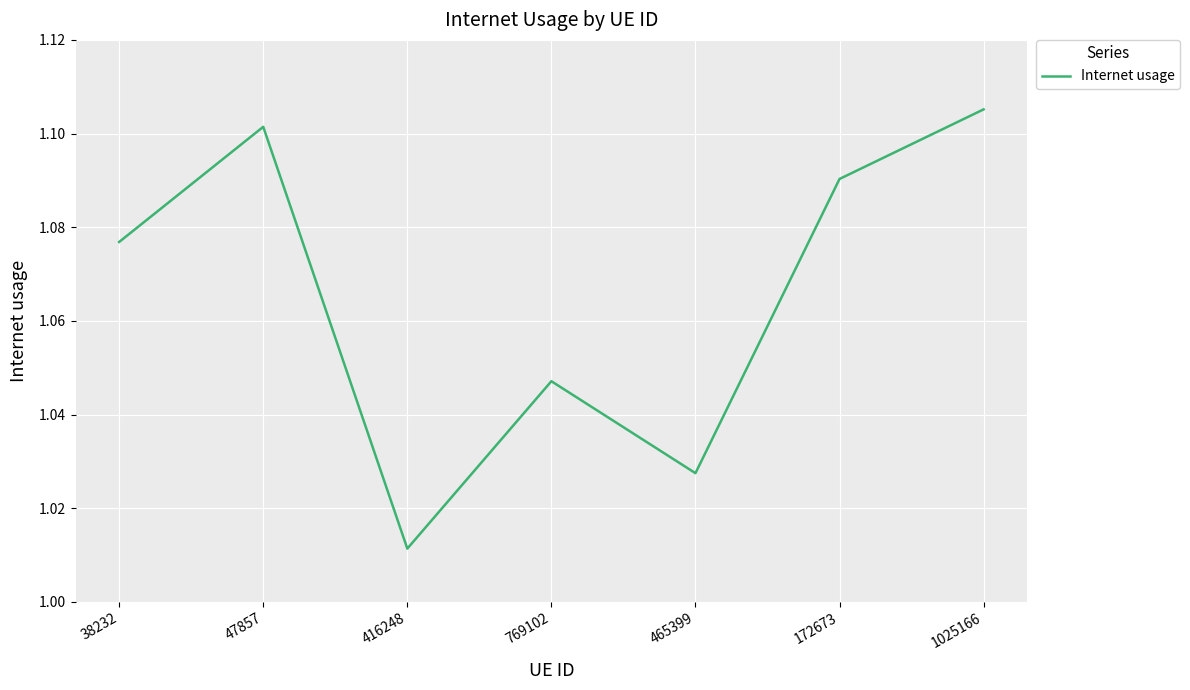

At which label is the value closest to 1?

416248